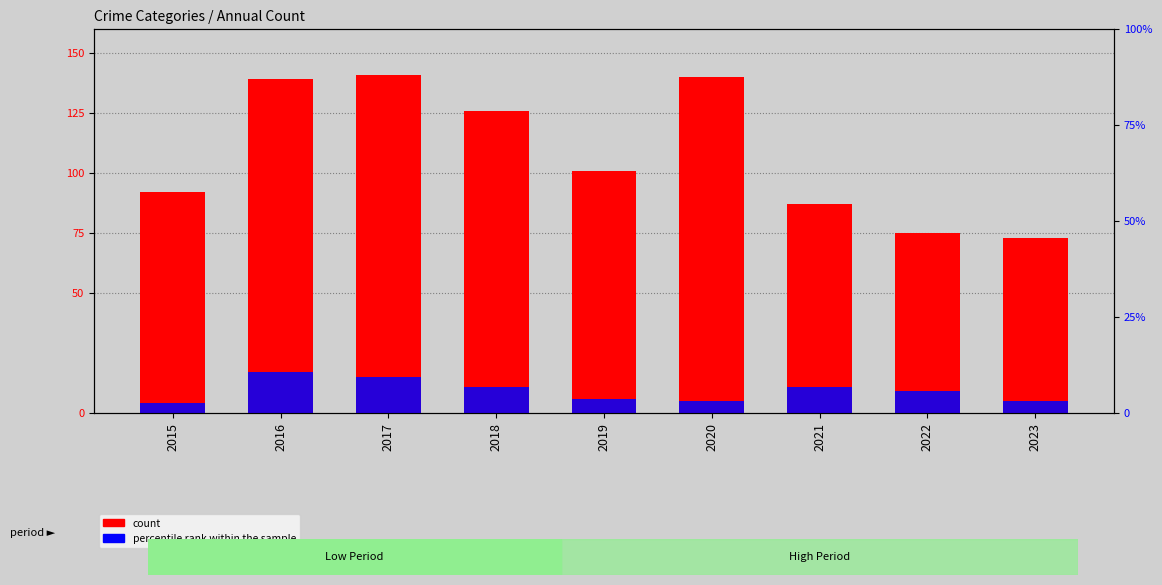

What is the sum of all count values?

974